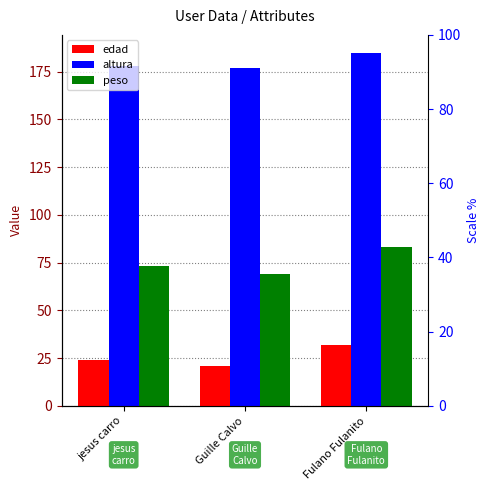

What is the spread (max minus min) of values at Fulano Fulanito?

153.0